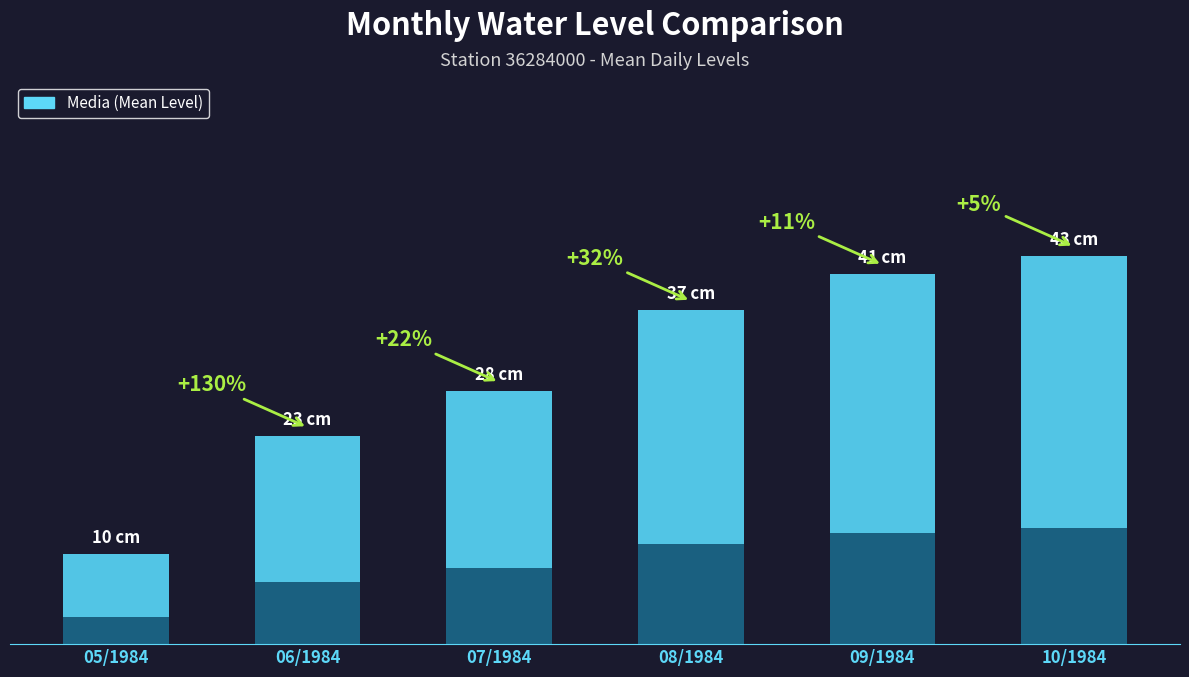

Approximately how many times larger is the value at 06/1984 compared to 07/1984?

0.8